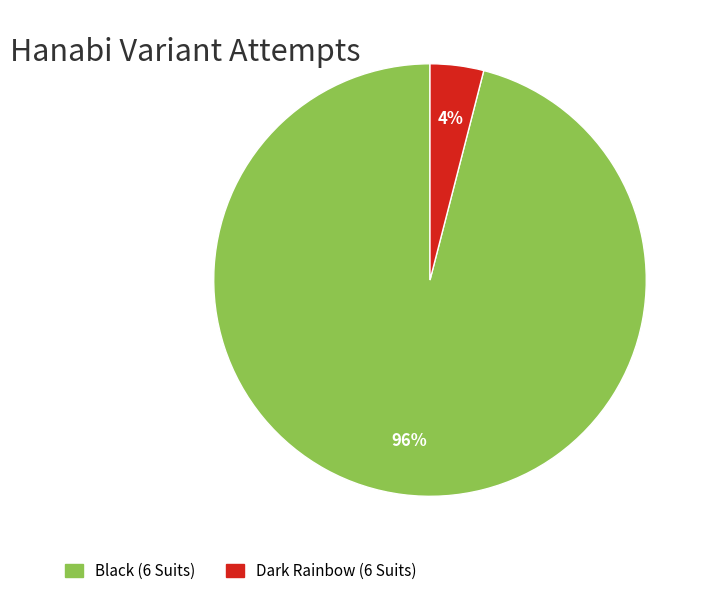

Which has a higher value, Black (6 Suits) or Dark Rainbow (6 Suits)?

Black (6 Suits)